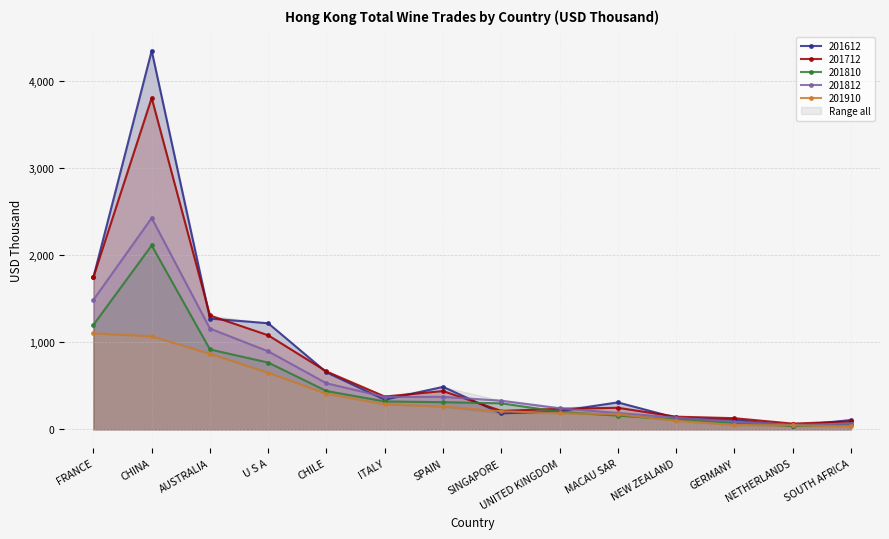

How many lines are shown in the chart?

5